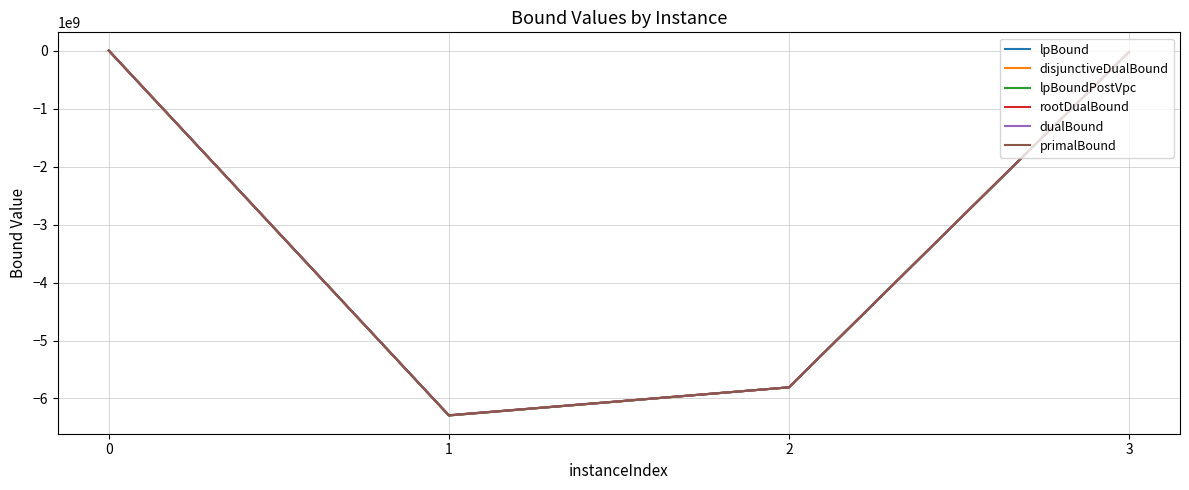

In primalBound, how many points are lower than both neighbors (excluding endpoints)?

1